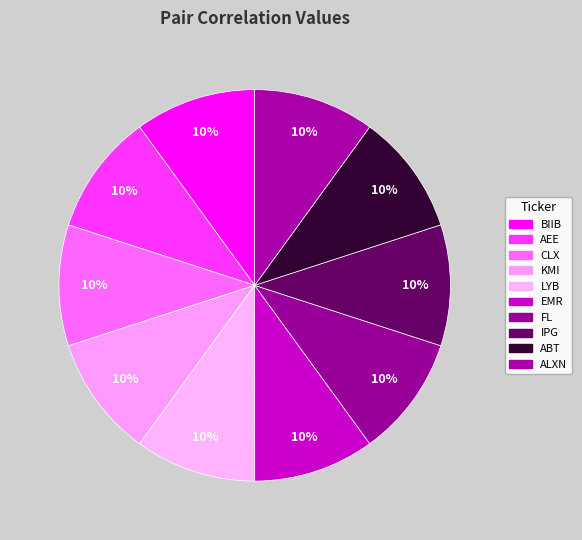

Count the number of slices in the pie.

10